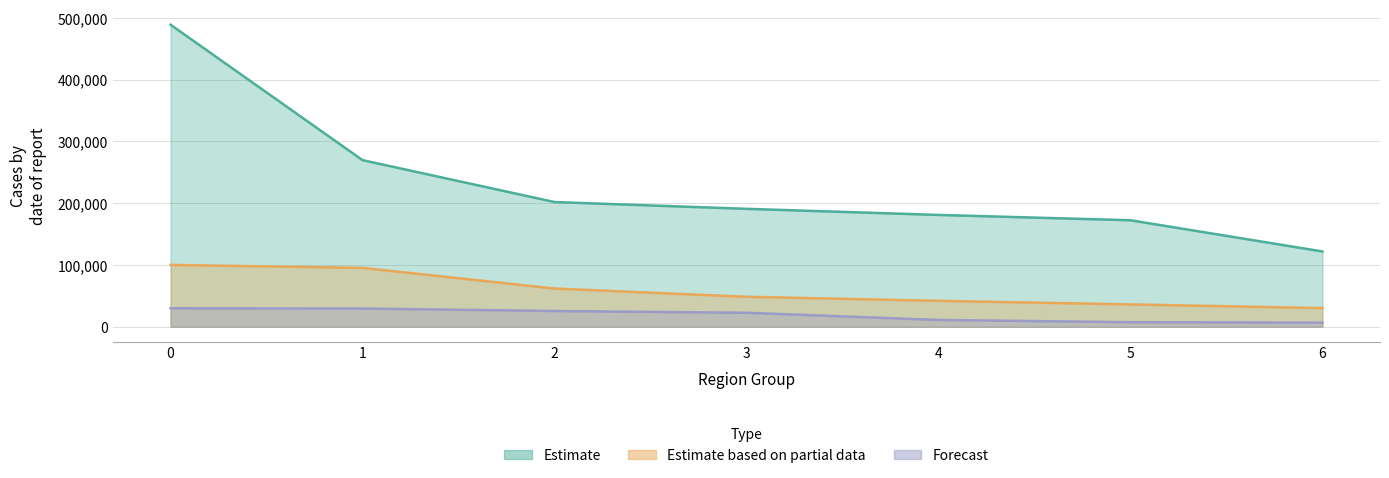

What is the difference between the maximum and minimum values in the Estimate based on partial data series?

69945